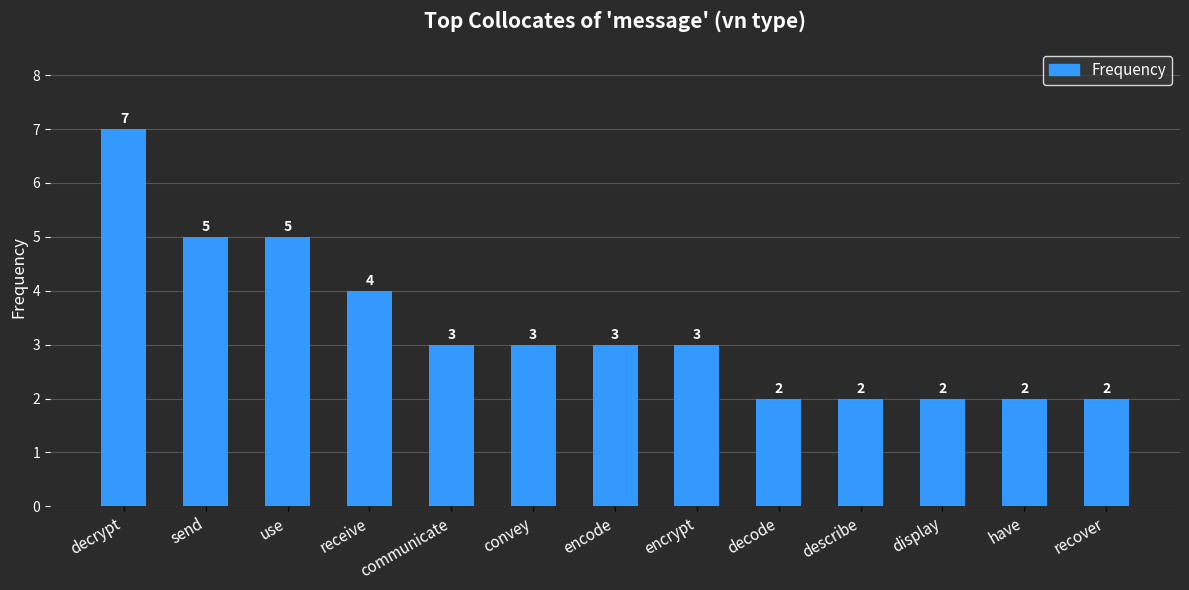

What is the difference between the maximum and minimum values?

5